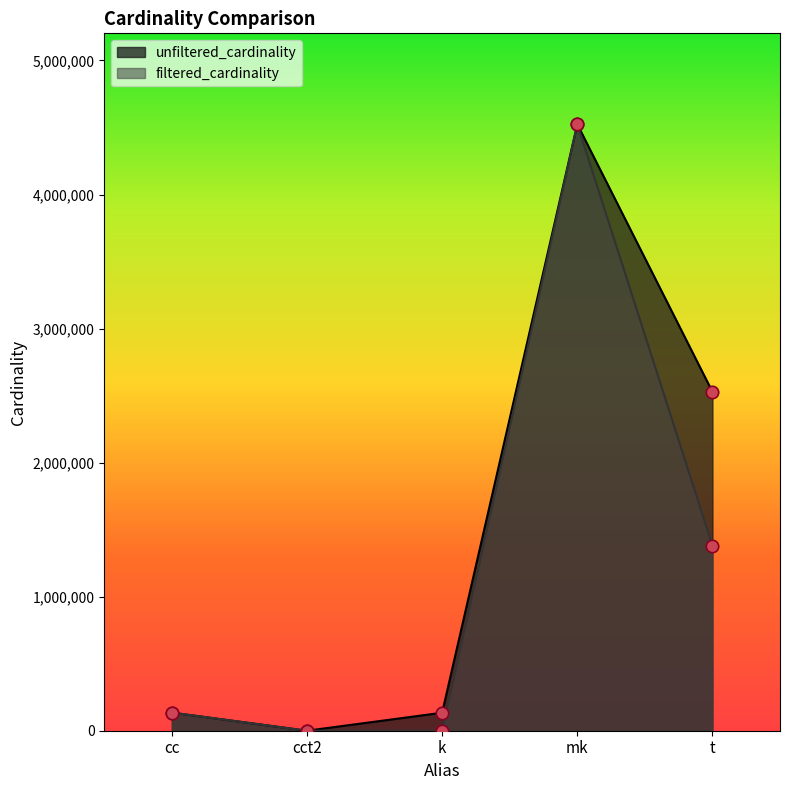

Which series contains the highest Y value?

unfiltered_cardinality